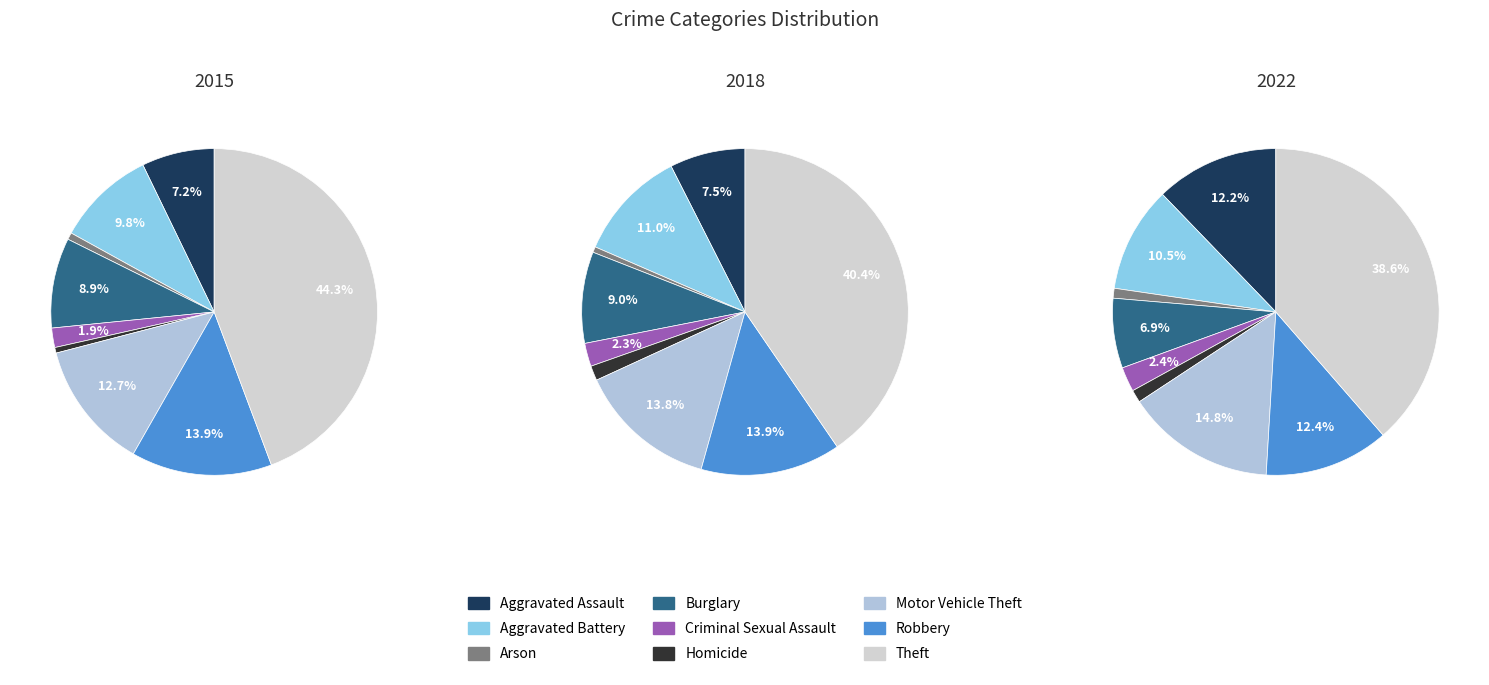

Which slice is the smallest?

Homicide